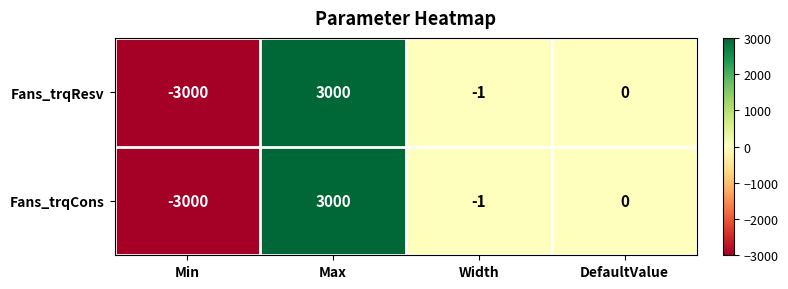

The value of Fans_trqResv at DefaultValue is 0. True or false?

True